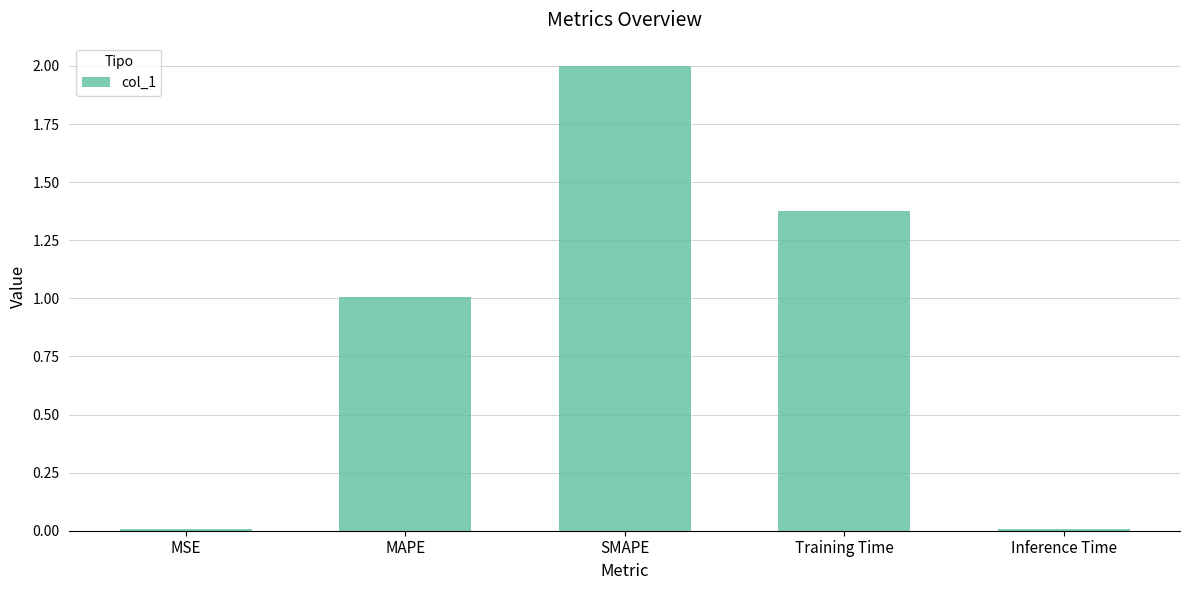

The value at MAPE is 1.8. True or false?

False